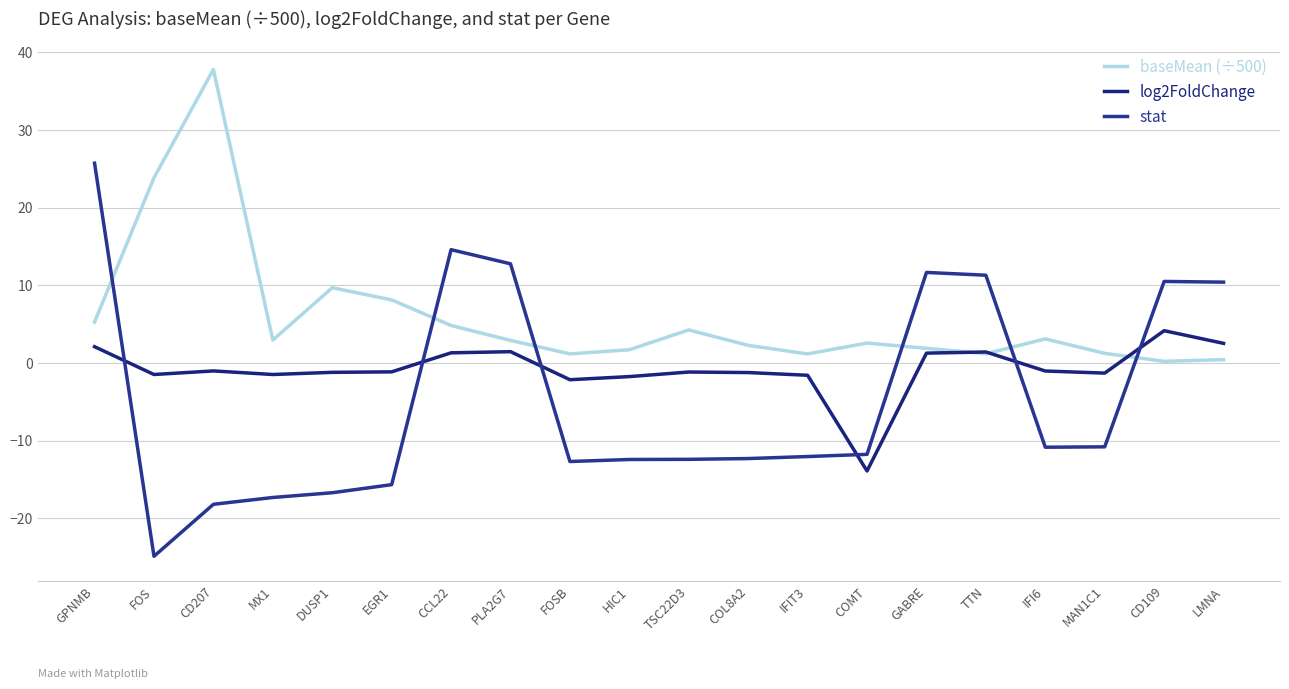

How many negative values does the stat series have?

13